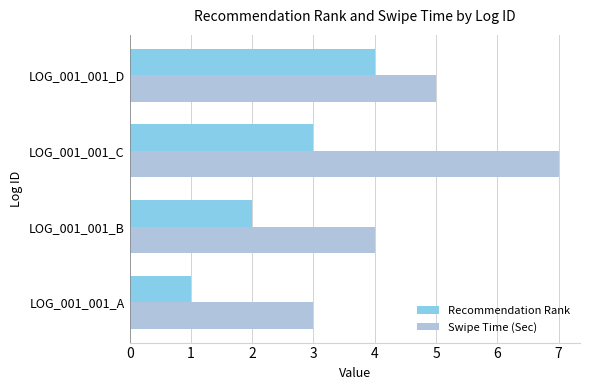

List the series in order of their peak value, highest first.

Swipe Time (Sec), Recommendation Rank